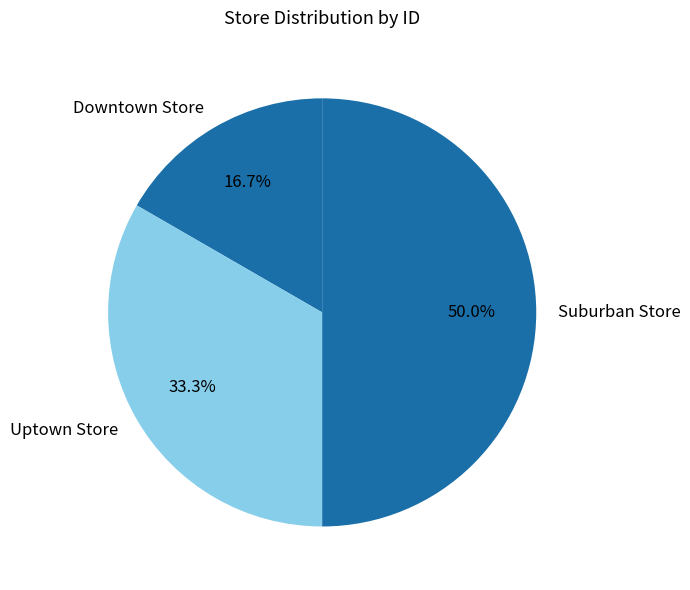

Does Downtown Store account for over 50% of the chart?

No